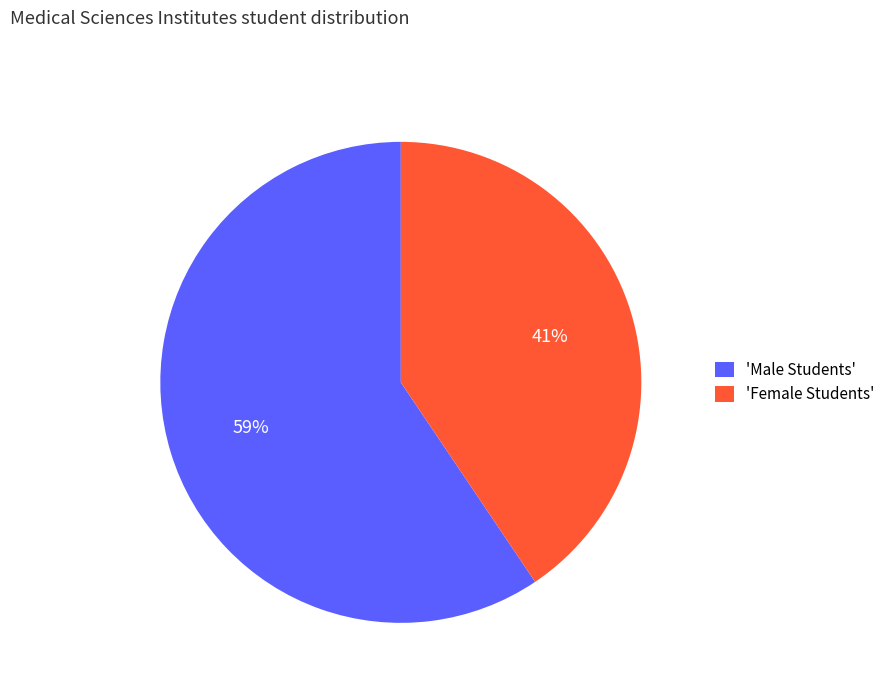

Rank the categories by value from lowest to highest.

'Female Students', 'Male Students'